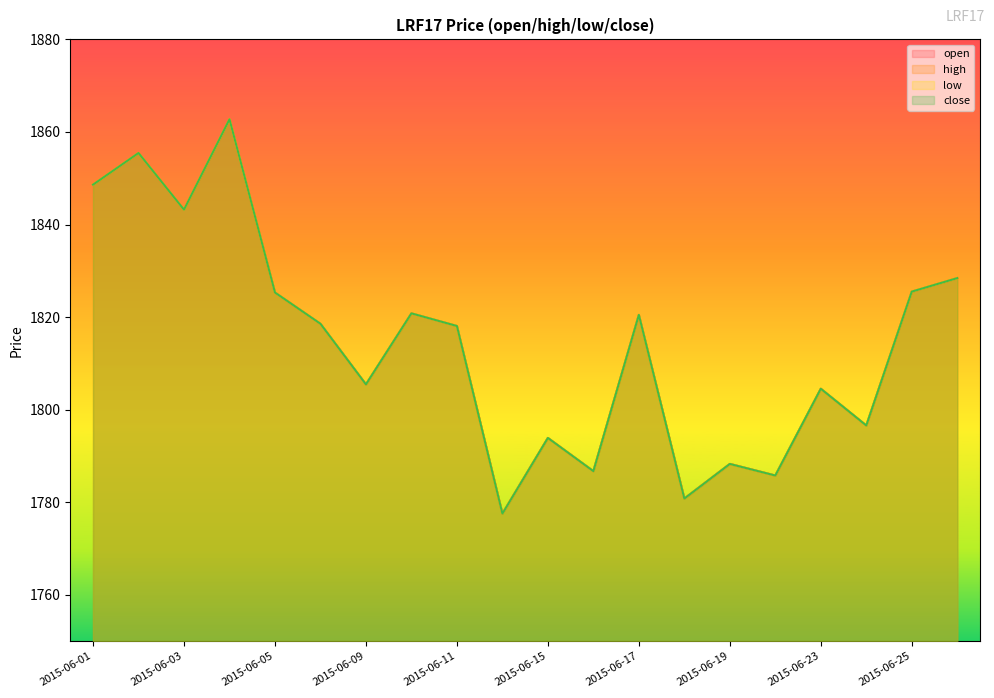

What is the value of the open point at the 7th from the left?

1805.5